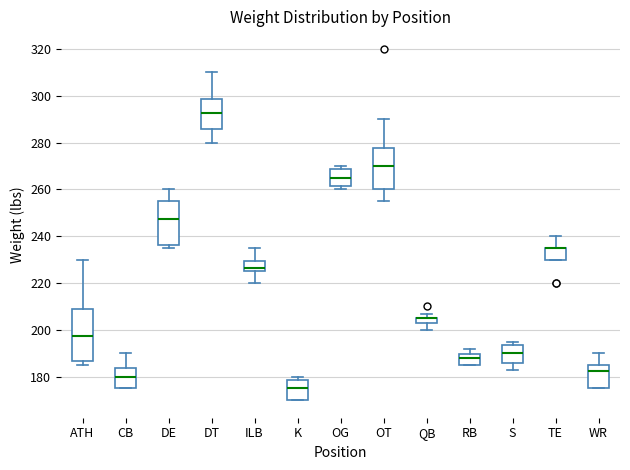

Where does the lower whisker of the box for QB end on the y-axis? The values are not printed on the chart, so give them approximately, as read against the axis.

200